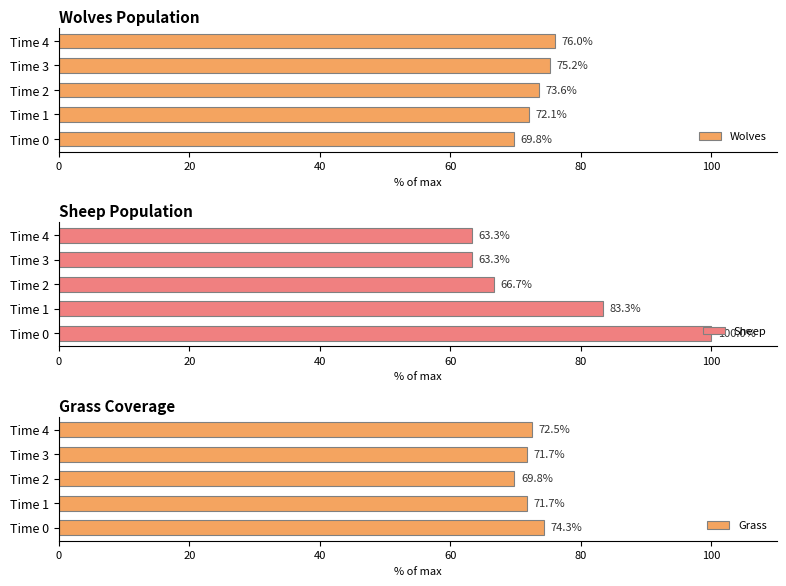

At how many categories does at least one series exceed 85?

1